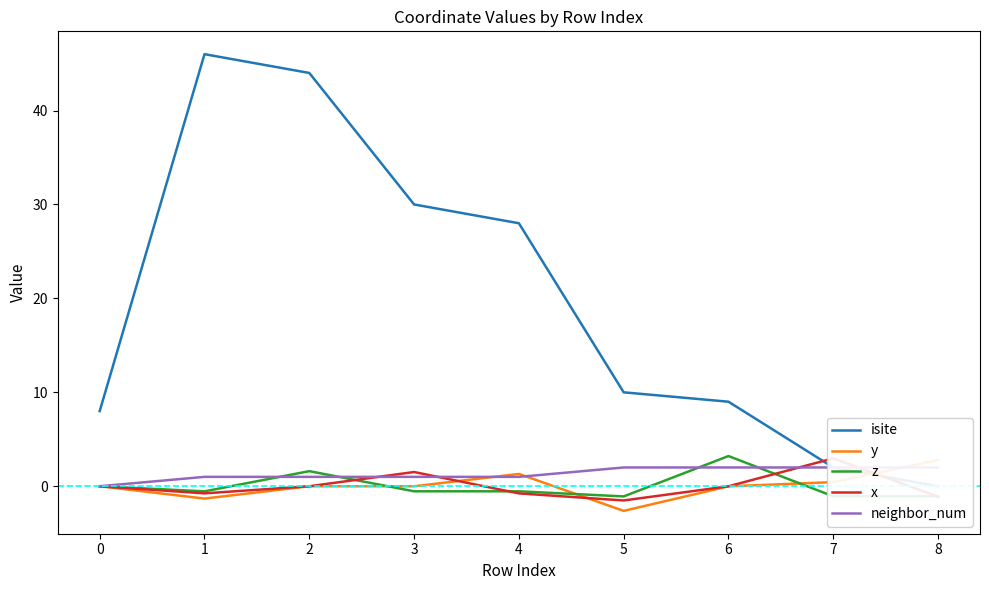

The value of z at 2 is 1.6. True or false?

True